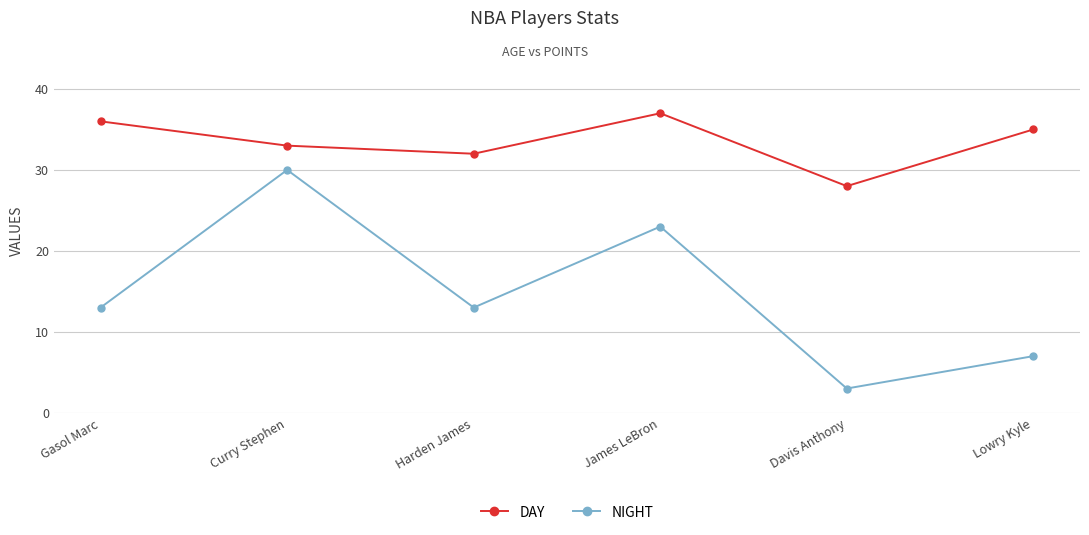

True or false: DAY and NIGHT intersect in this chart.

False